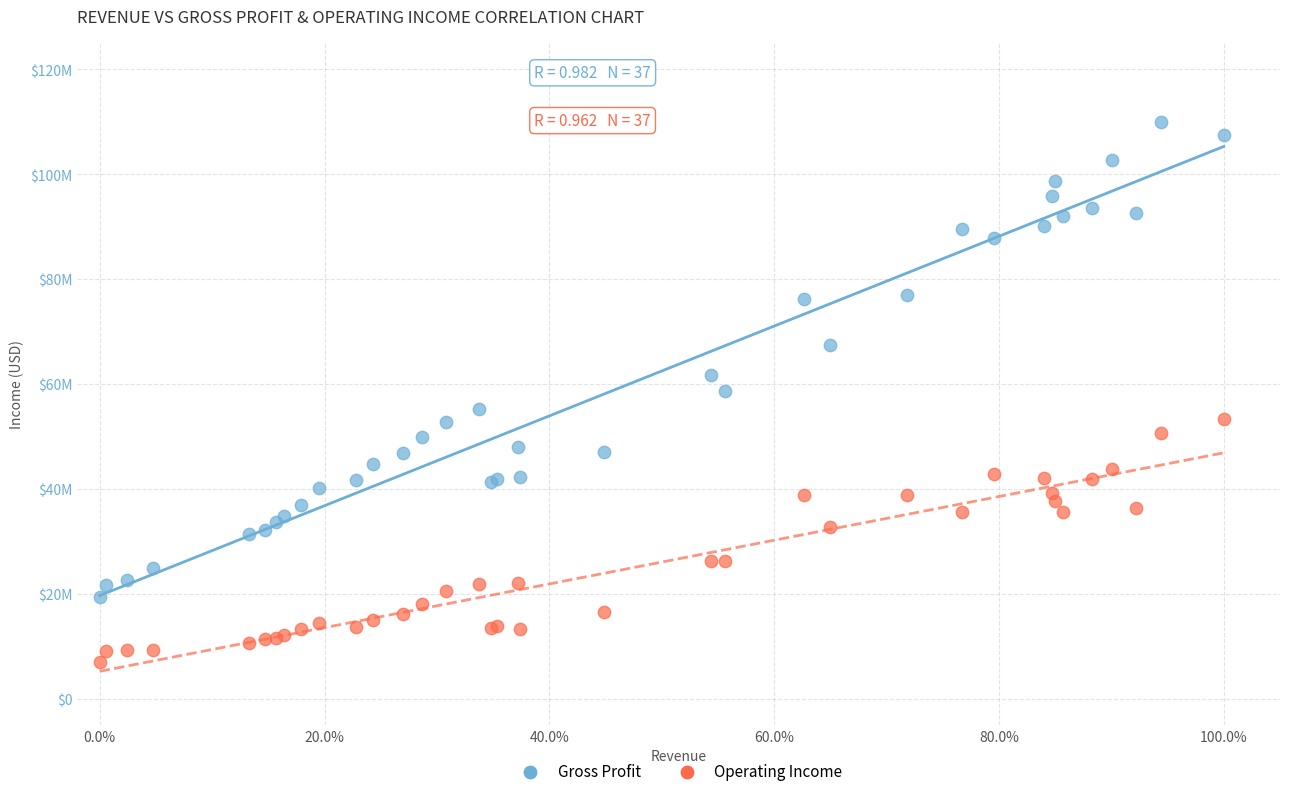

What are all the series names shown in the legend?

Gross Profit, Operating Income